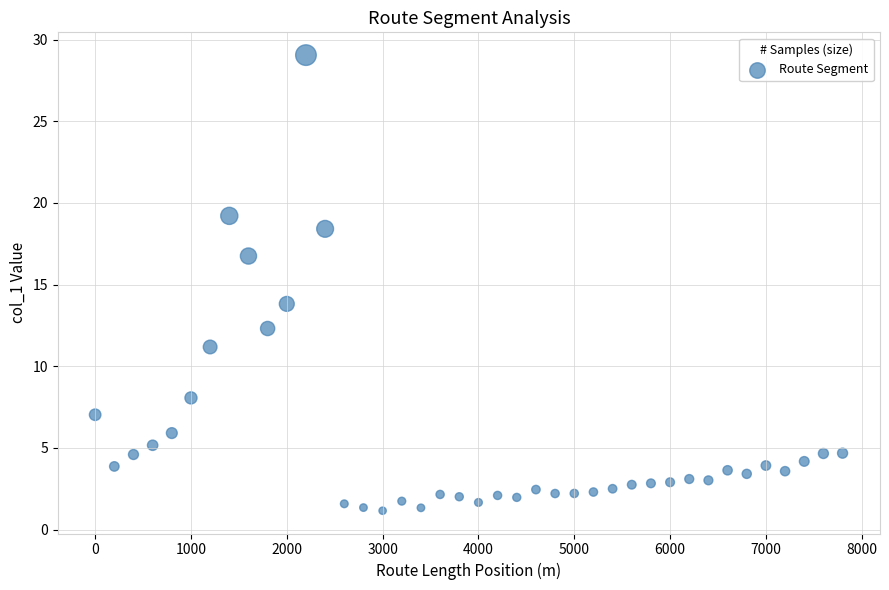

What Y value in the scatter plot is closest to 15?

13.8